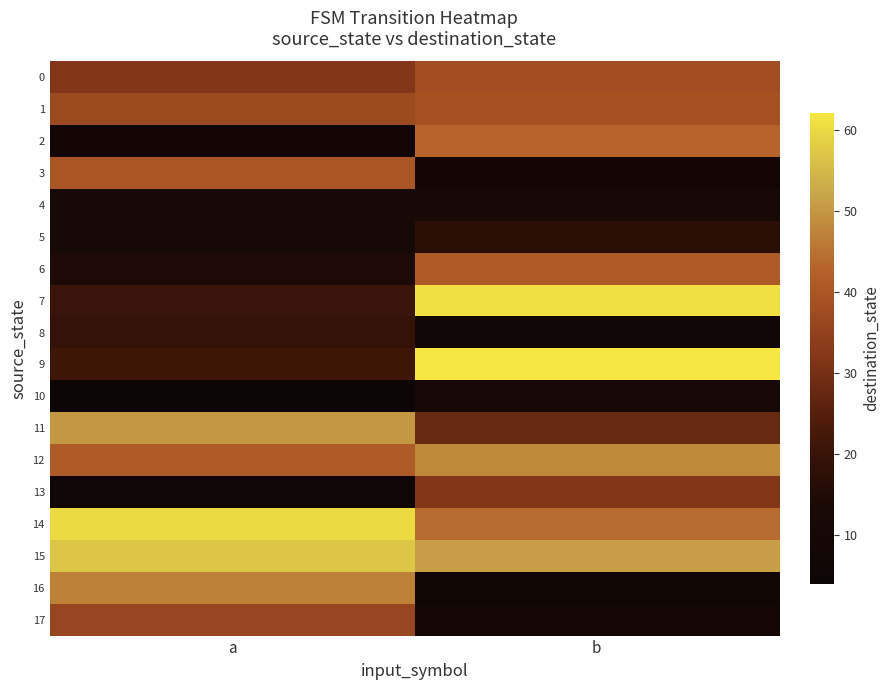

Which category has the lowest value across all series?

a